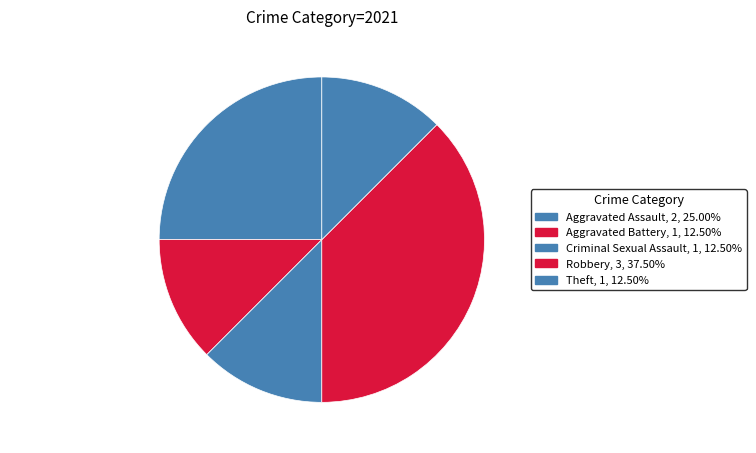

Is Robbery the majority of the pie?

No